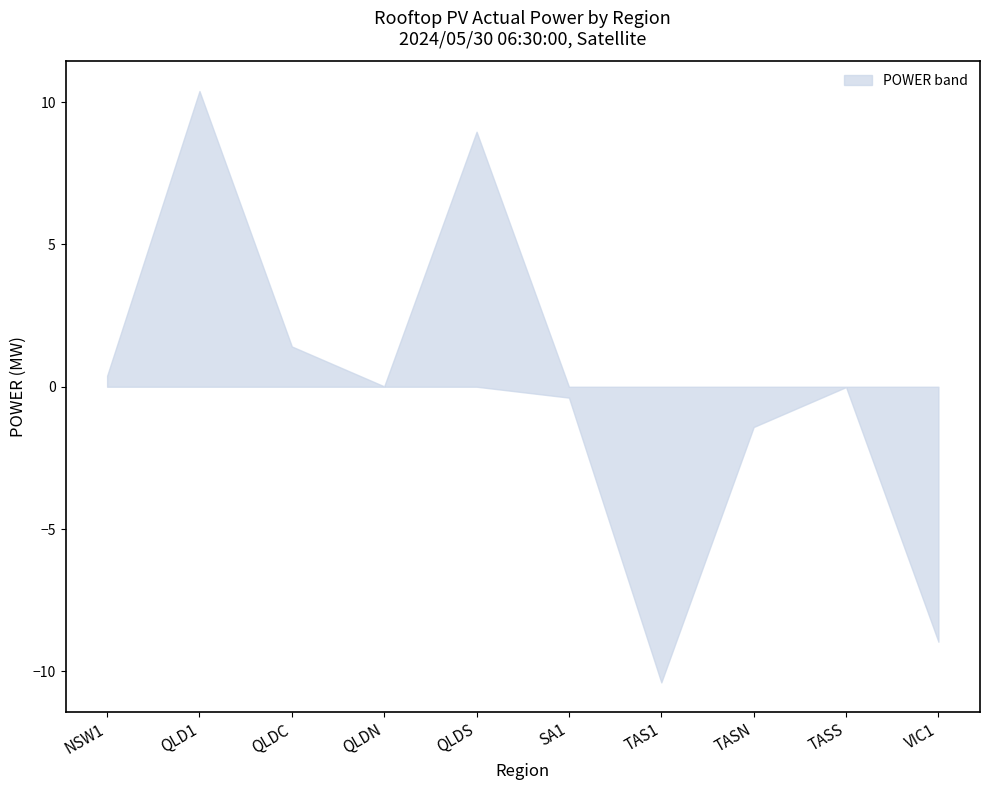

What is the change in value from QLDC to VIC1?

-10.4